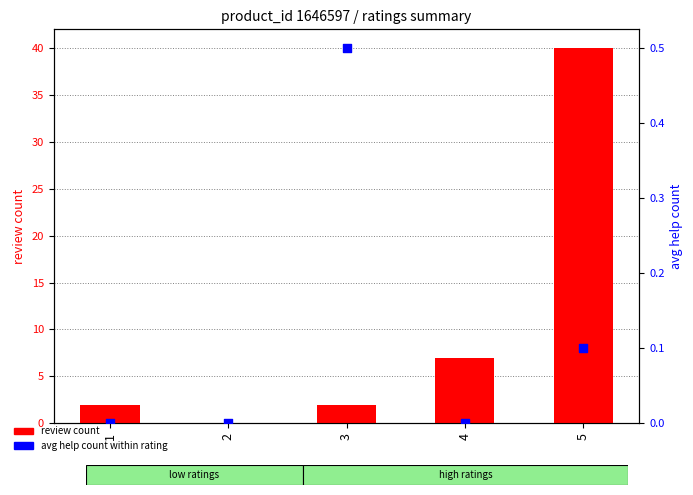

What are all the series names shown in the legend?

review count, avg help count